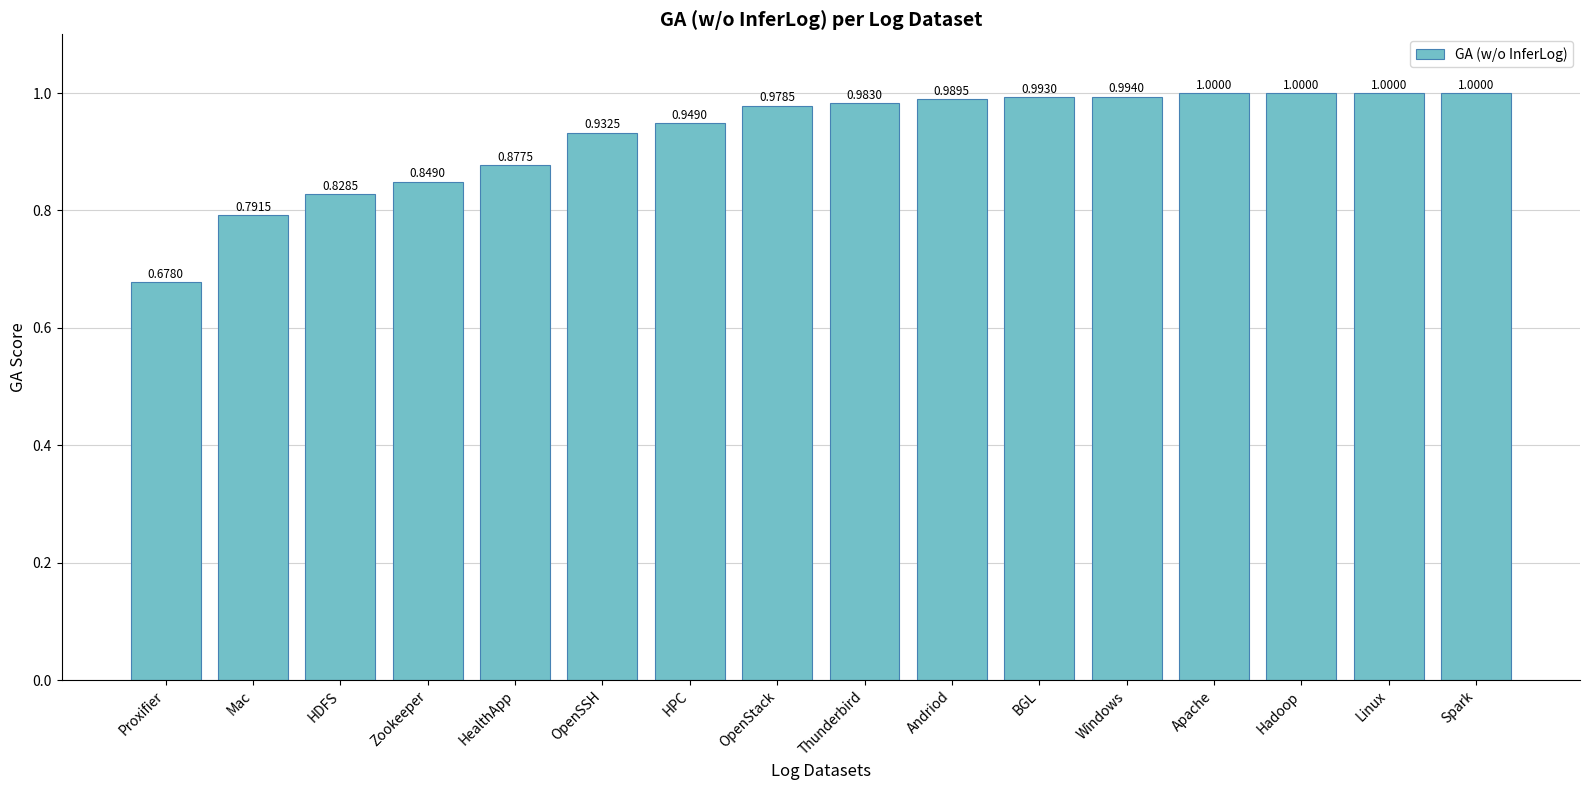

Which has a higher value, HDFS or Proxifier?

HDFS